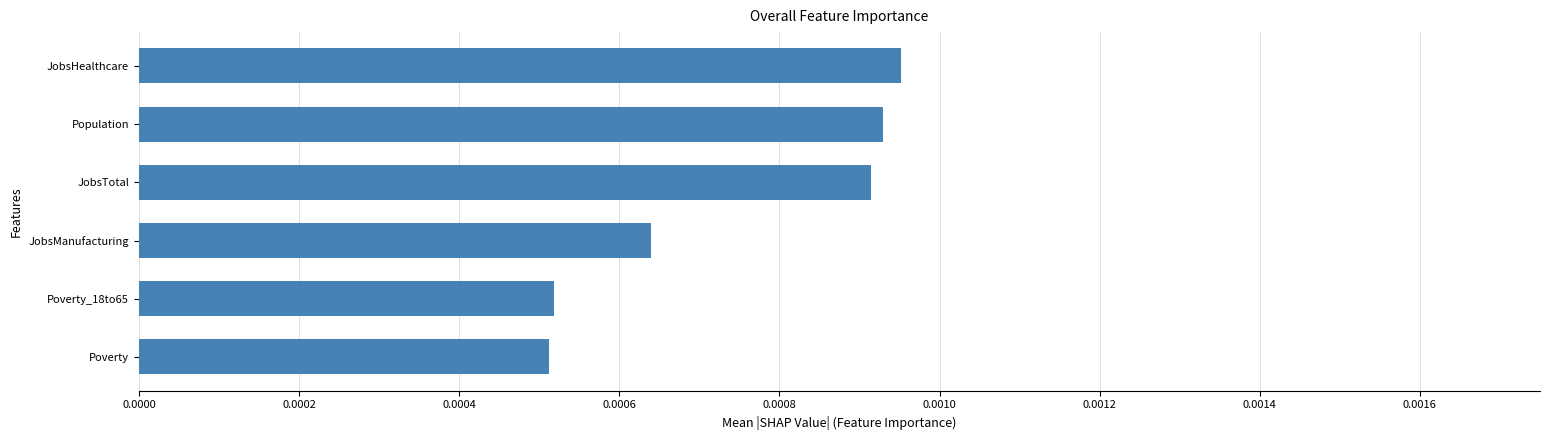

Which has a higher value, Poverty_18to65 or Population?

Population